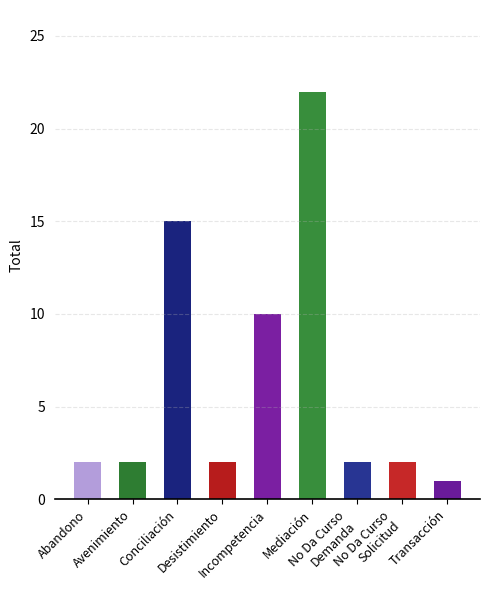

Which label corresponds to the smallest value in the chart?

Transacción